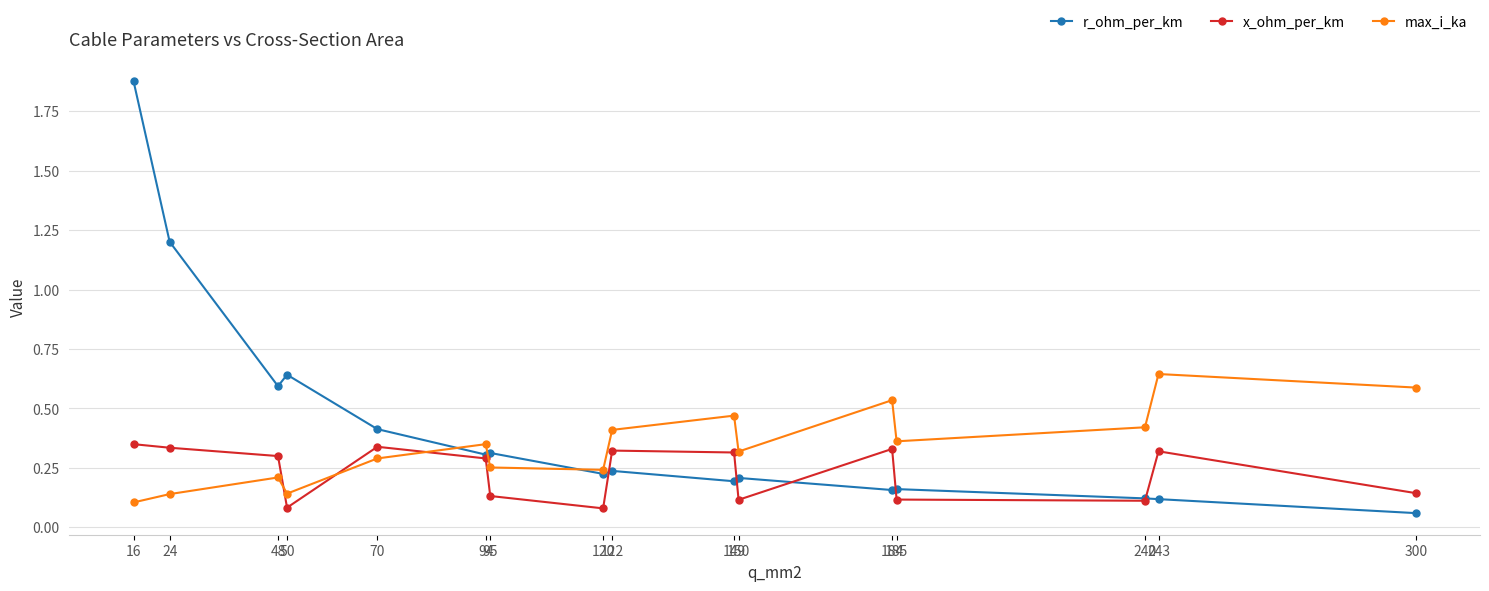

Which series has the largest range (max minus min)?

r_ohm_per_km